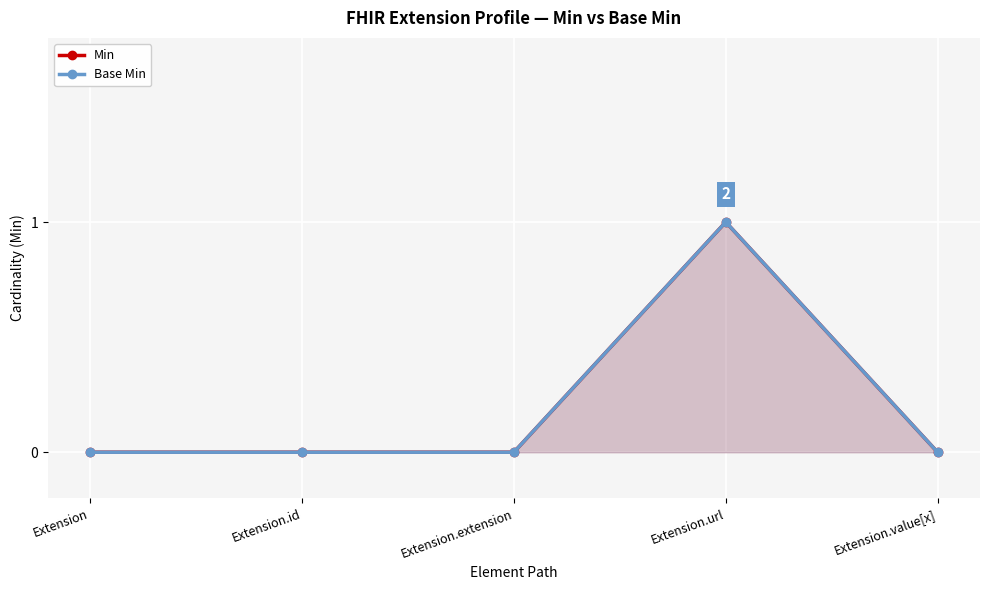

What is the sum of all Min values?

1